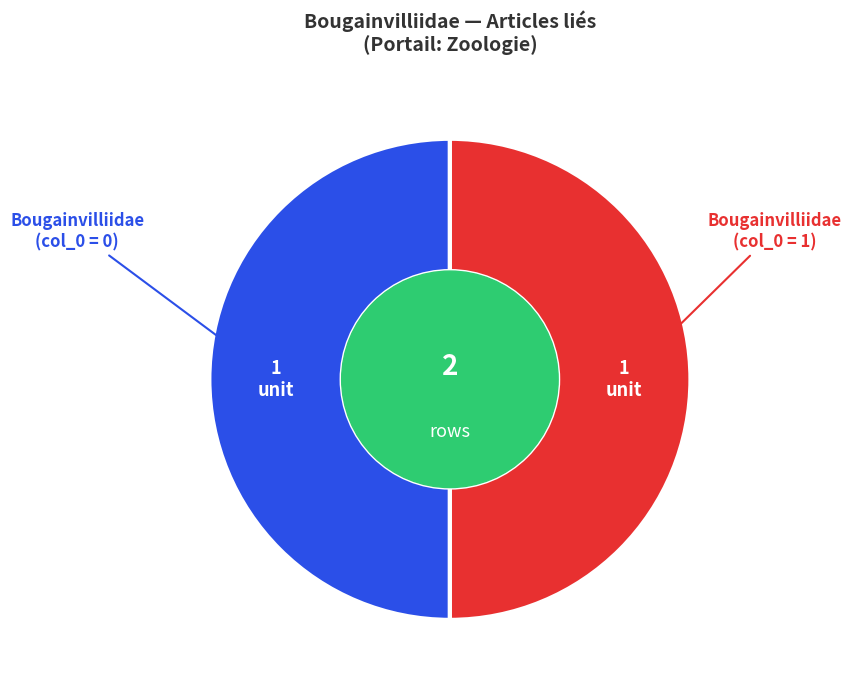

How many slices are in this pie chart?

2